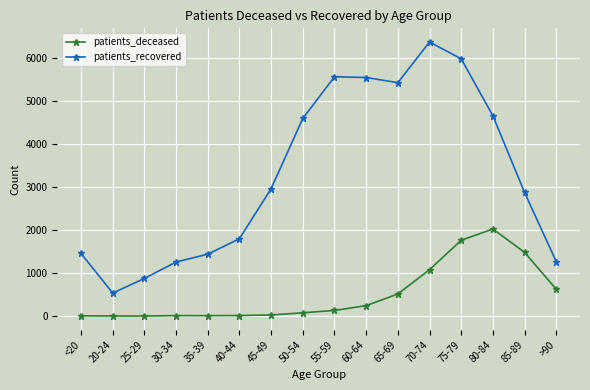

List the series in order of their overall mean, highest first.

patients_recovered, patients_deceased